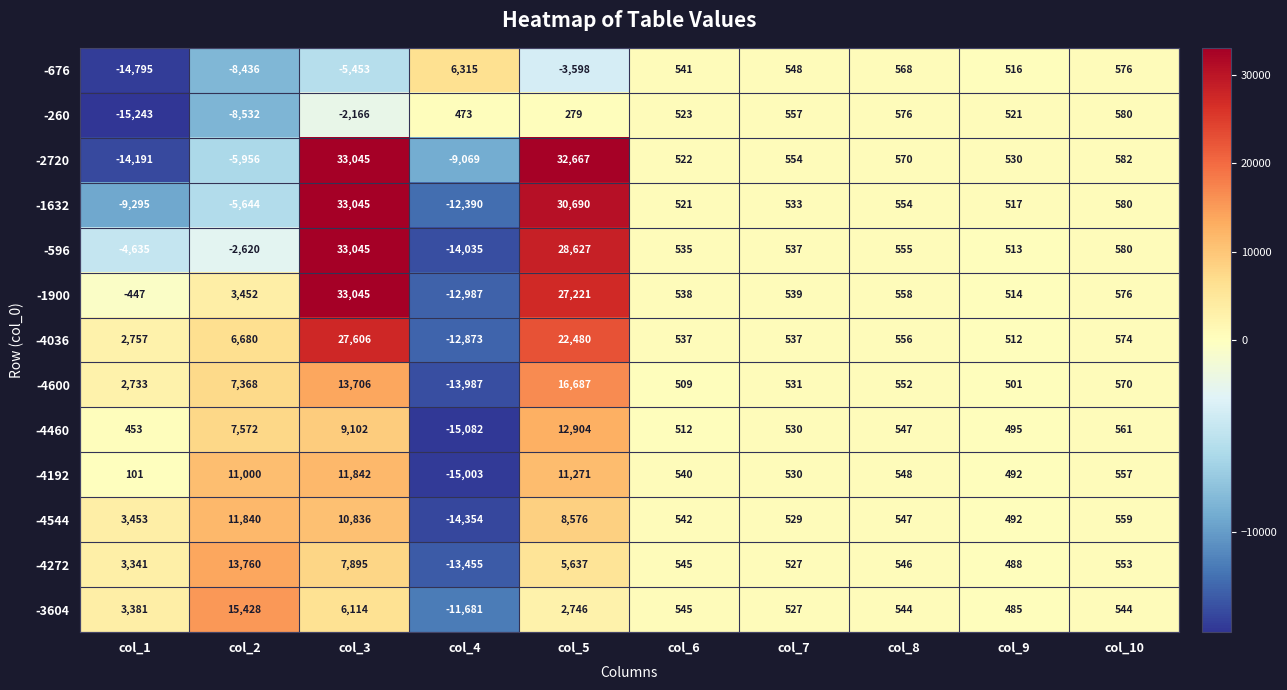

How many data points in -676 are less than 541?

5